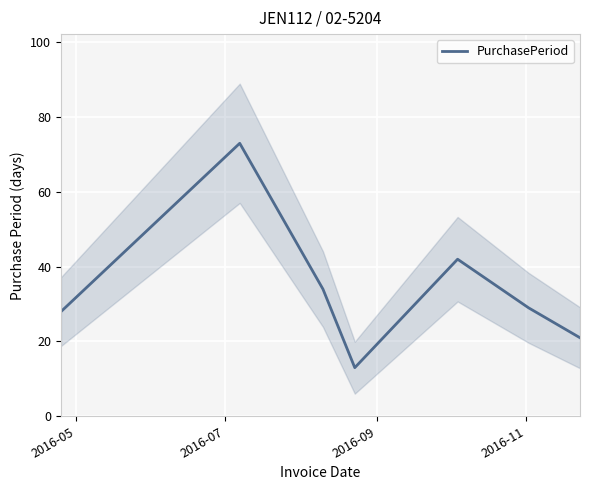

Reading left to right, list all the values displayed in this chart.

28	73	34	13	42	29	21